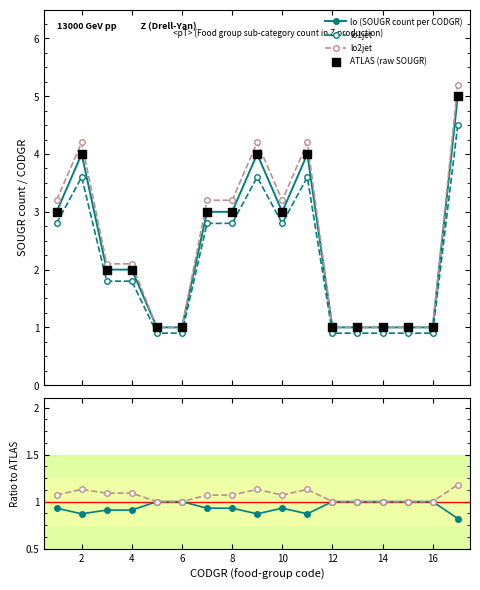

Which series reaches the maximum Y coordinate?

lo2jet